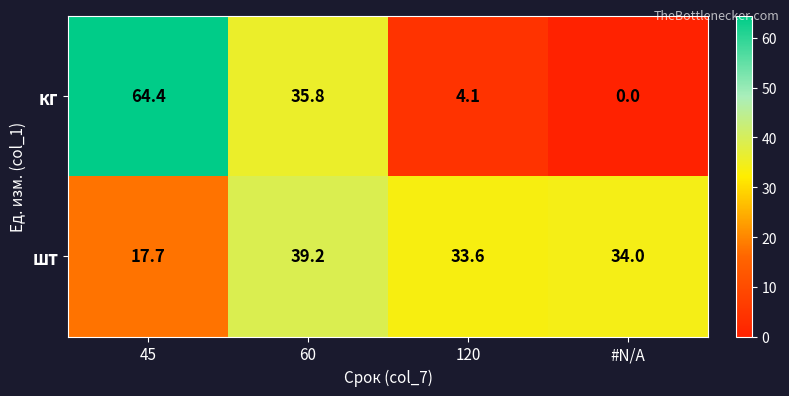

What is the maximum value shown in the chart?

64.4